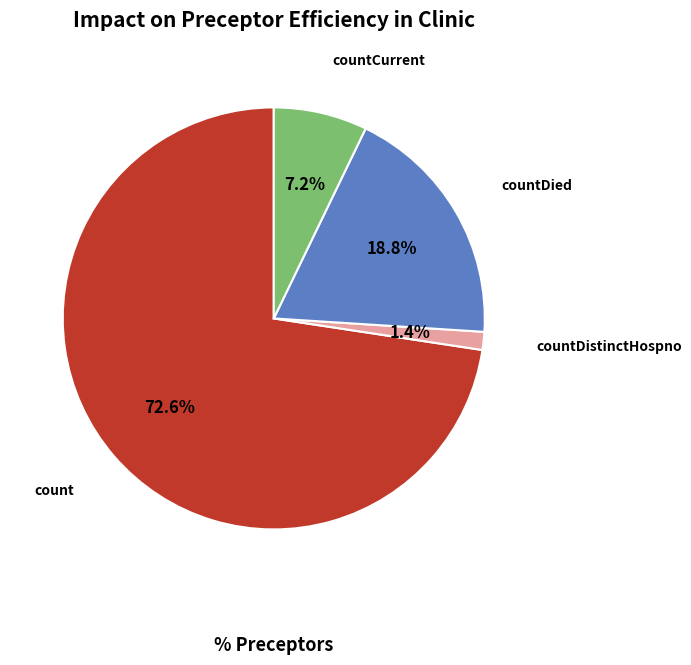

Combined, do countDied and count account for over 50%?

Yes